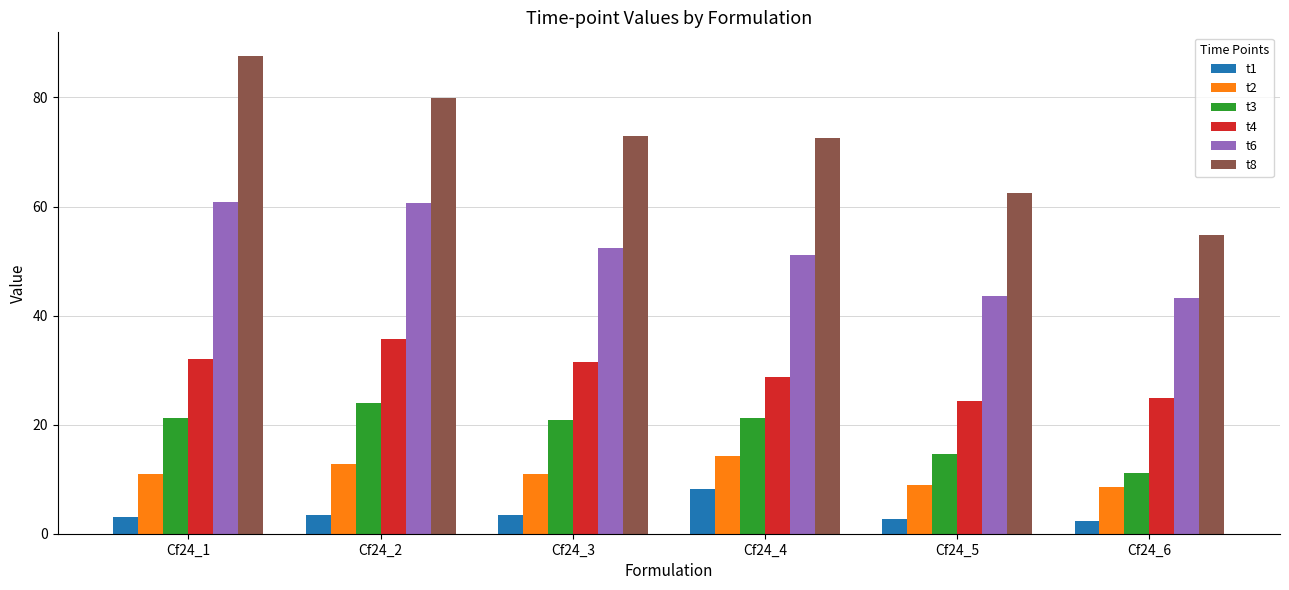

What is the total value across all series at Cf24_6?

144.9